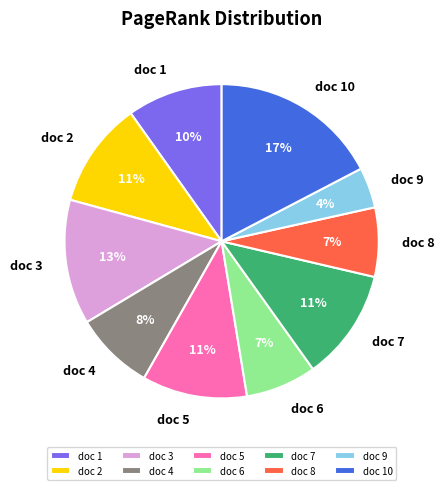

Do doc 6 and doc 7 together represent more than half of the pie?

No